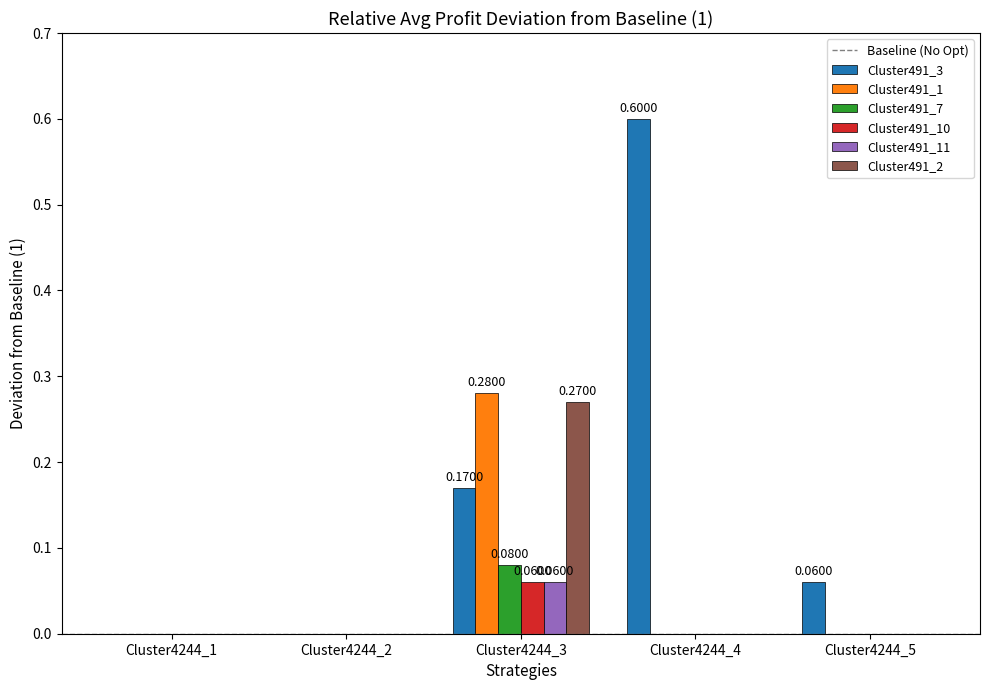

Which series has the largest total across all categories?

Cluster491_3